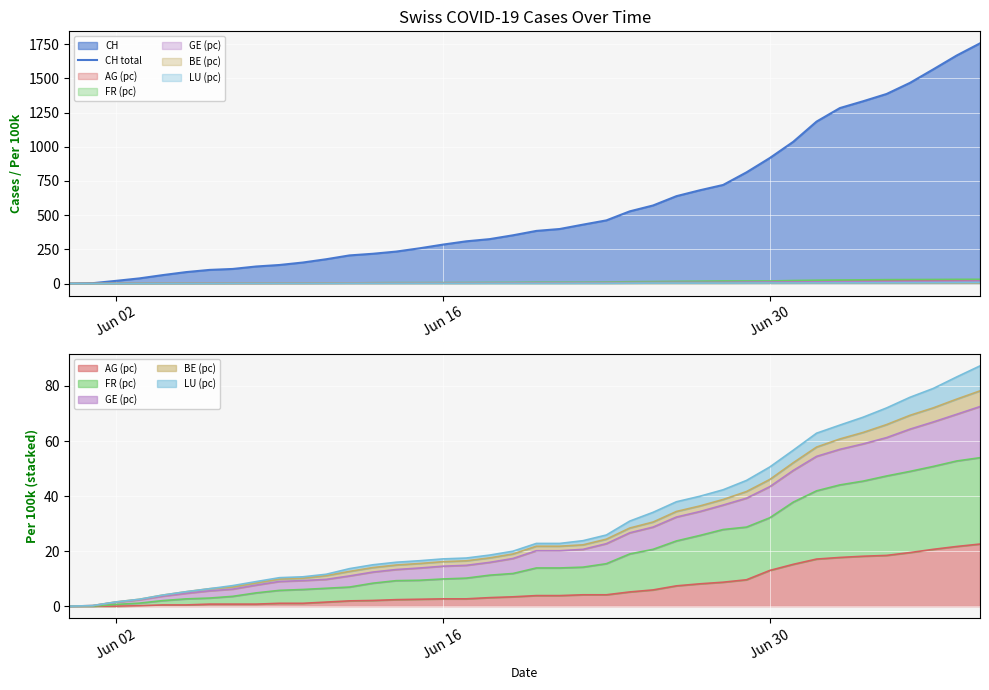

Reading right to left, what are all the values shown in this chart?

1756	1667	1566	1467	1386	1333	1283	1184	1036	918	813	721	682	639	571	528	462	431	399	385	353	325	309	285	258	234	218	206	178	154	136	125	107	100	84	62	38	20	3	0